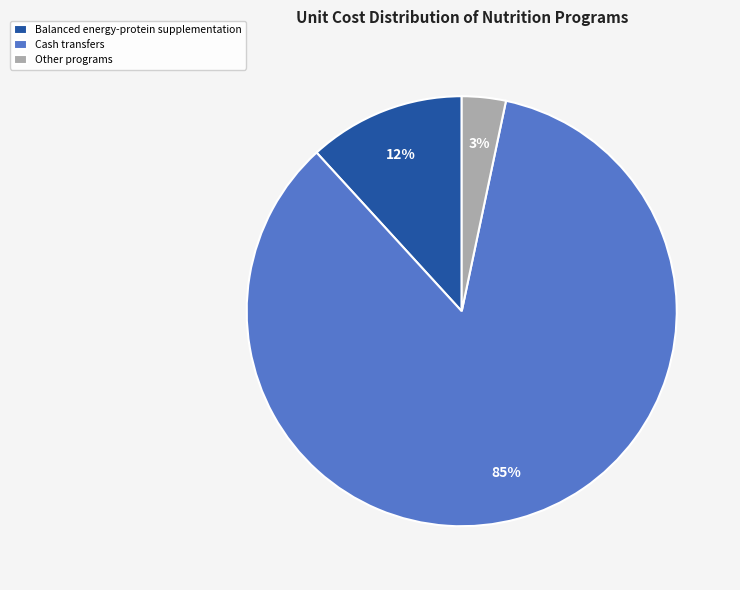

Does any single category account for the majority?

Yes